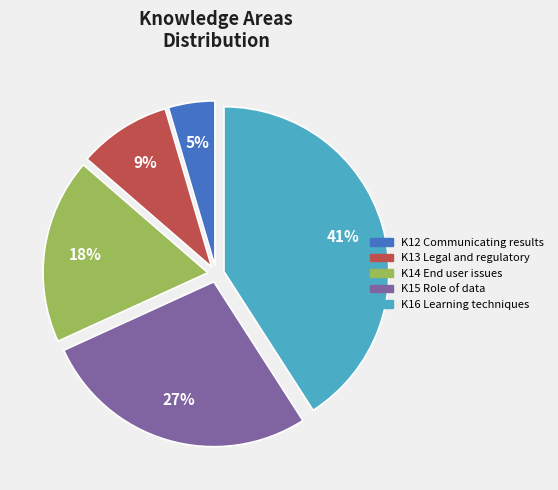

Count the number of slices in the pie.

5